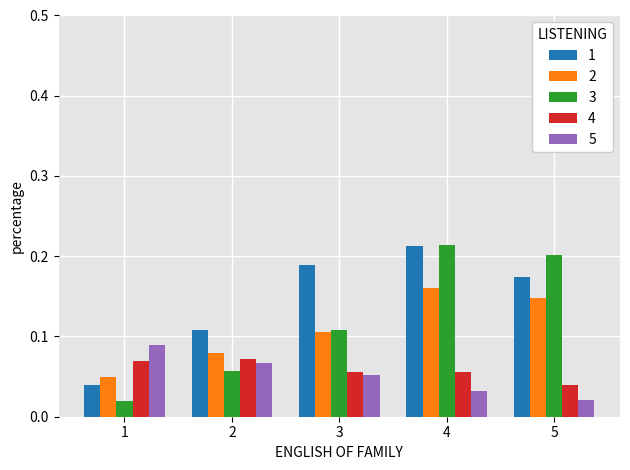

True or false: 1 has a value of 0.2 at 5.

True